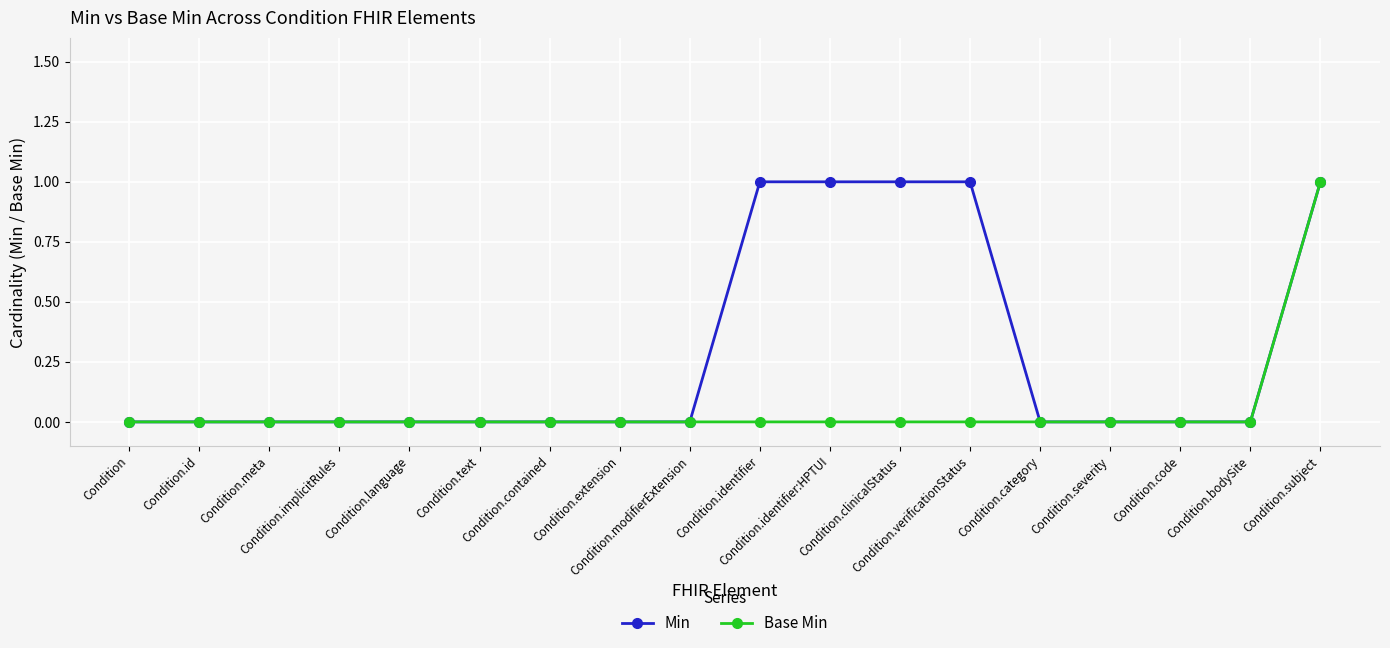

Which series has the largest total across all categories?

Min